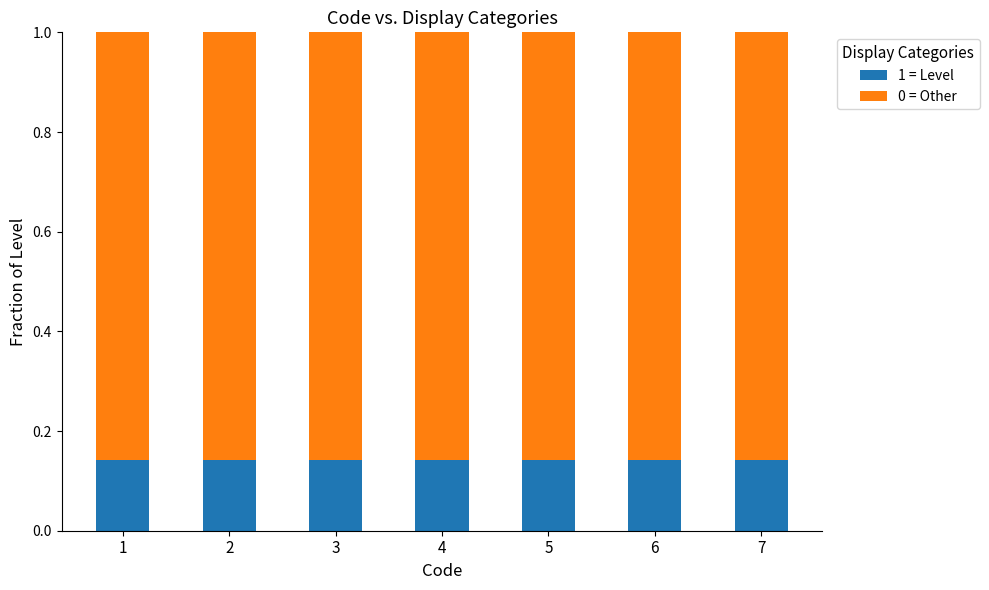

Count the number of categories in the chart.

7